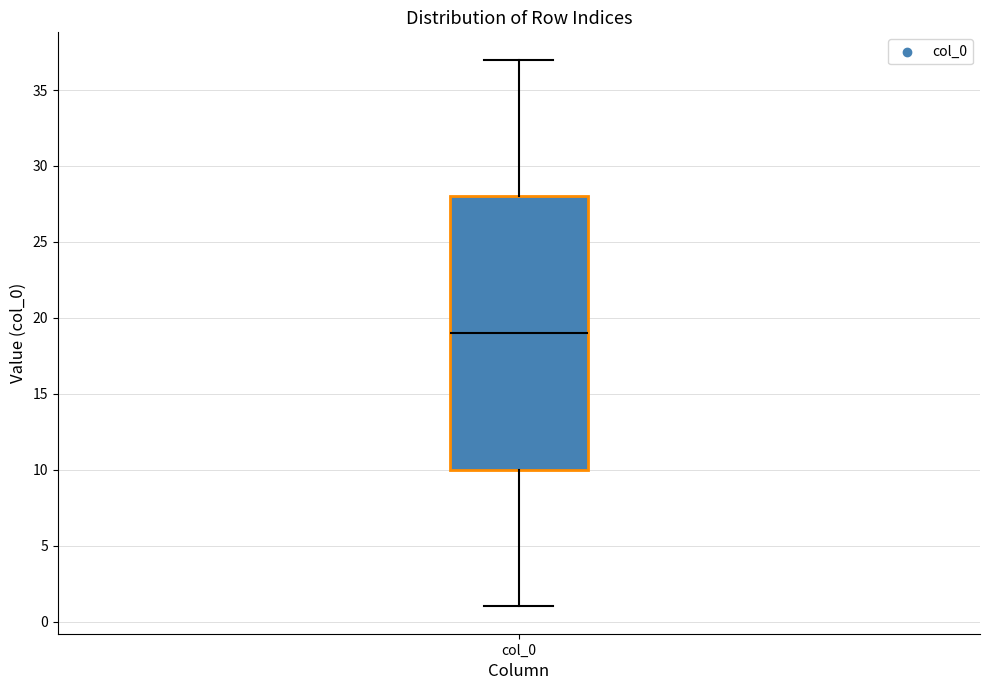

Read this box plot against the y-axis: the position of the median line, the range covered by the box, and the ends of both whiskers. The values are not printed on the chart, so give them approximately, as read against the axis.

median 19, box 10 to 28, whiskers 1 to 37